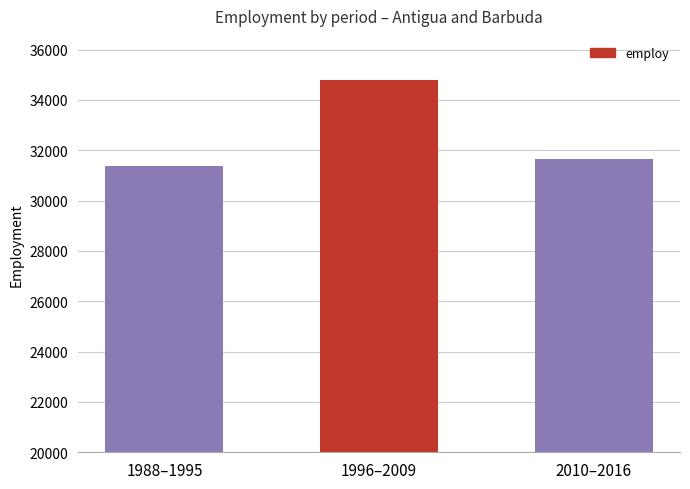

What position from the right is 1996–2009?

2